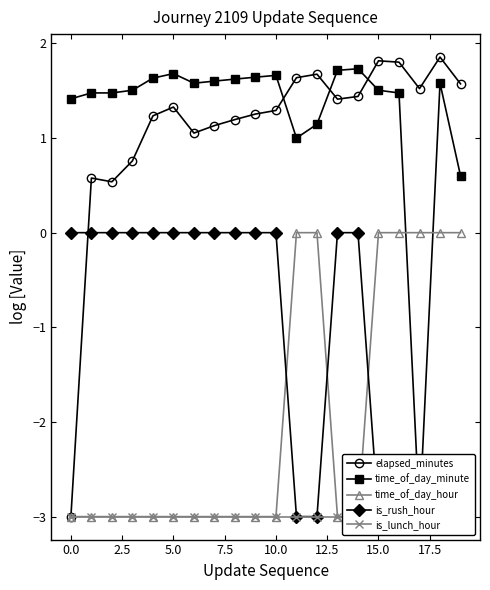

What are all the series names shown in the legend?

elapsed_minutes, time_of_day_minute, time_of_day_hour, is_rush_hour, is_lunch_hour